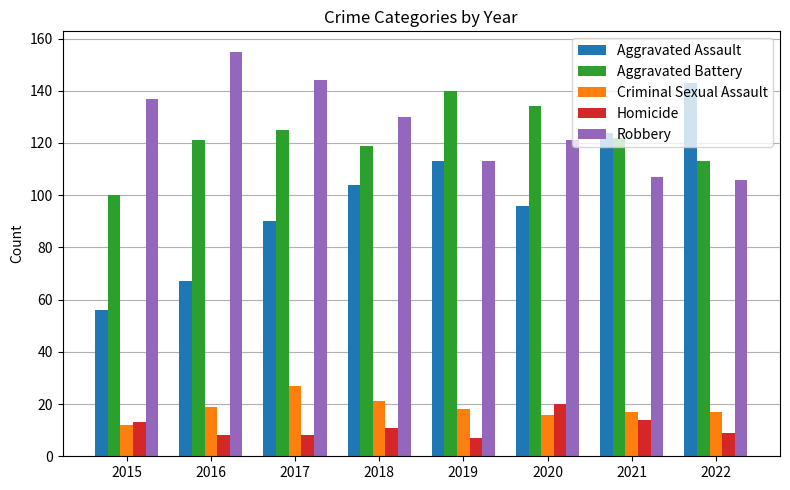

True or false: Homicide has a value of 9 at 2022.

True